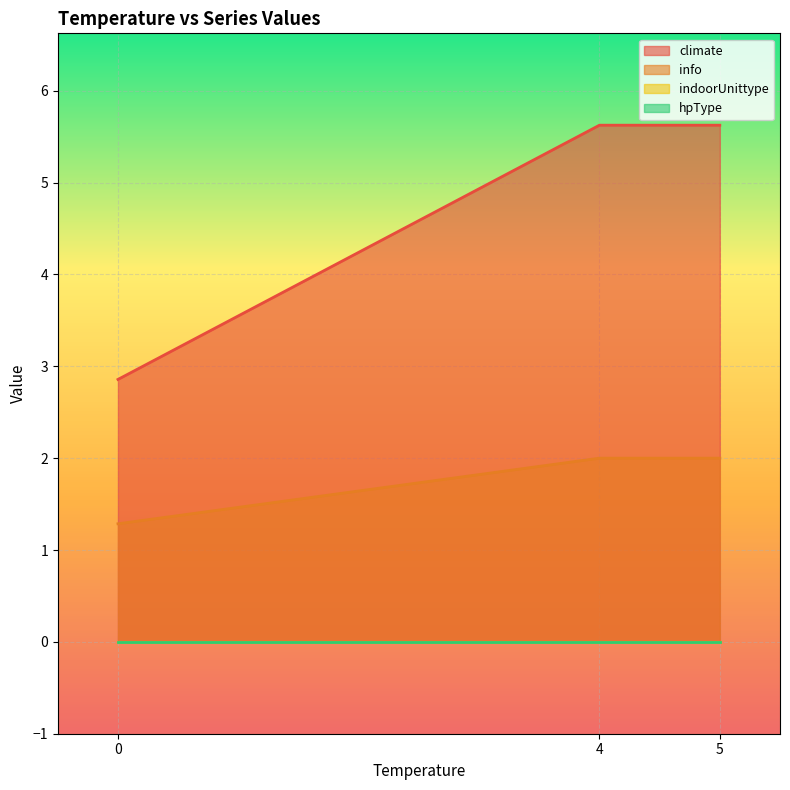

Does the chart display data point markers on the line(s)?

No